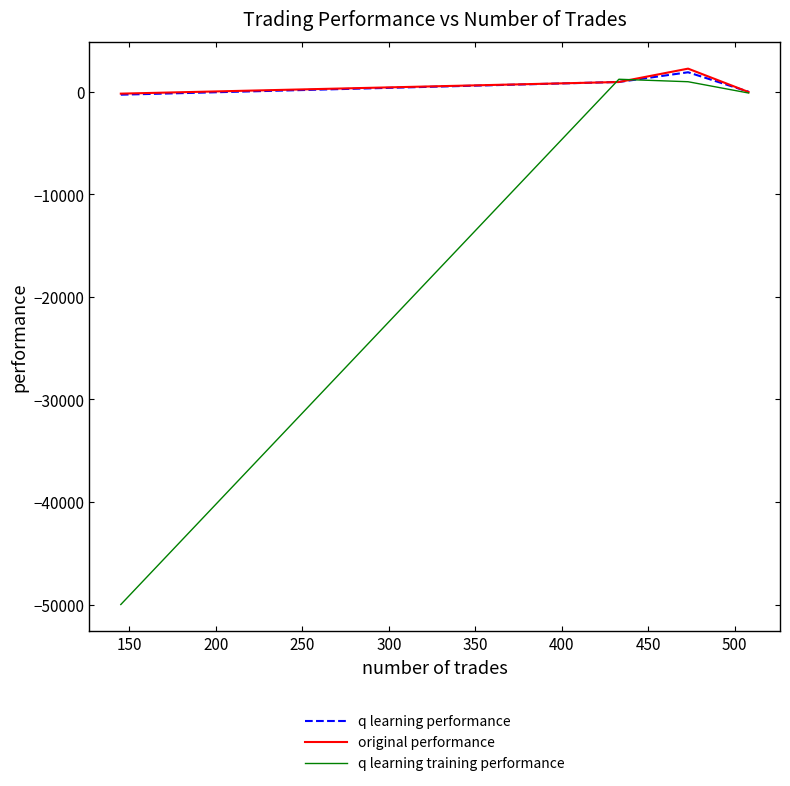

What is the maximum value for original performance?

2252.6